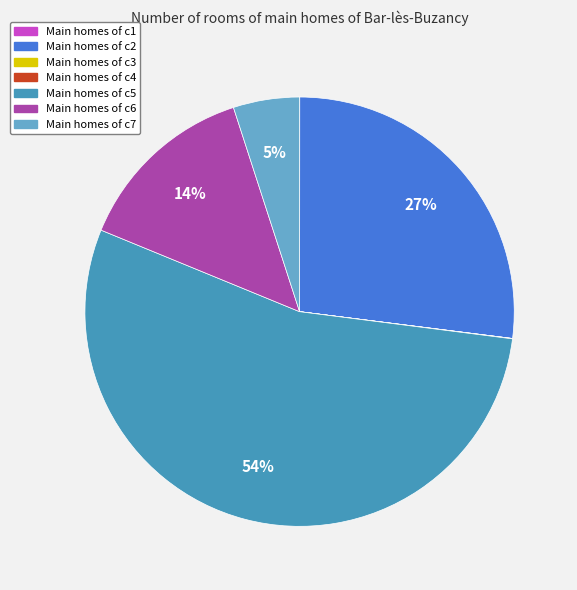

Does any single category account for the majority?

Yes